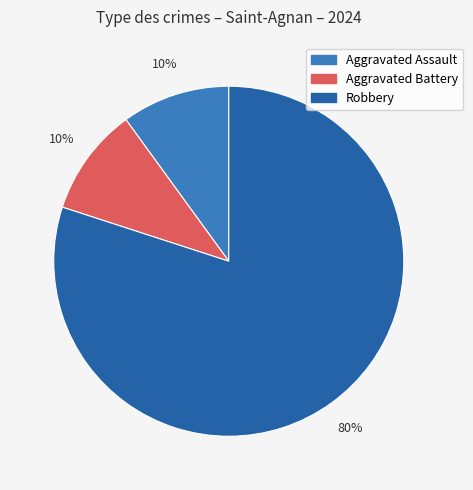

To the nearest percent, what is the average slice percentage?

33%